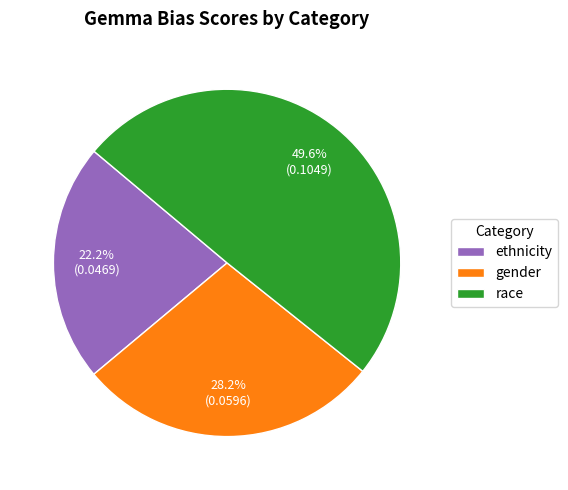

To the nearest percent, what percentage of the pie is race?

50%